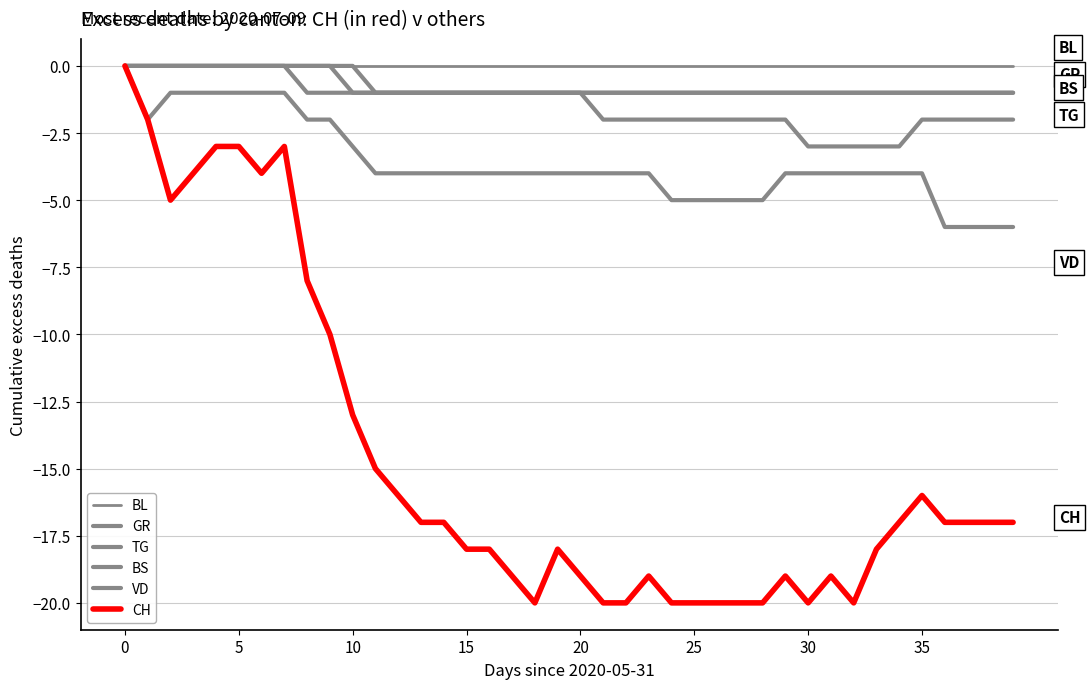

How many lines are shown in the chart?

6